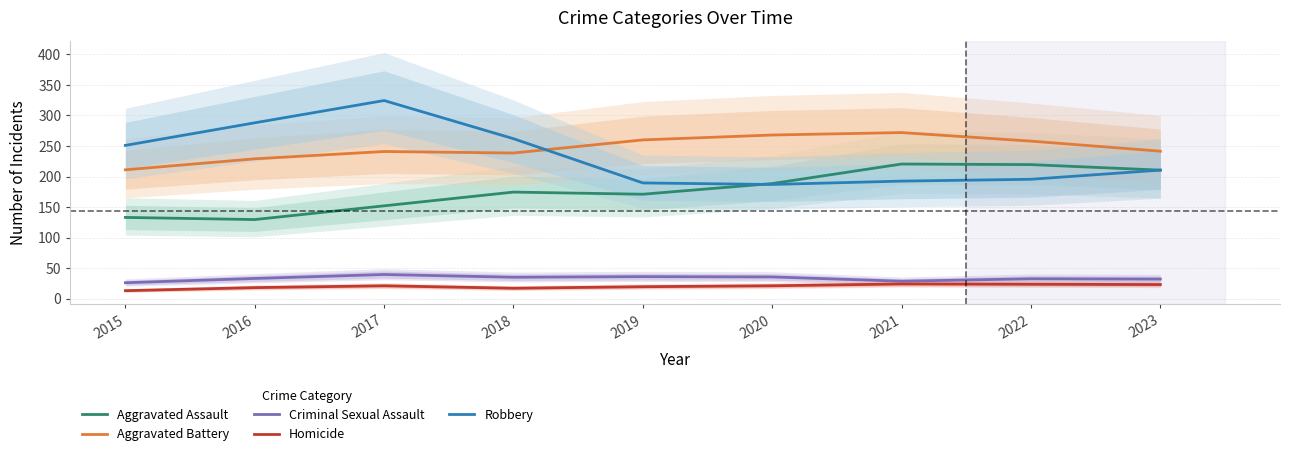

Which series changed the most between 2017 and 2020?

Robbery